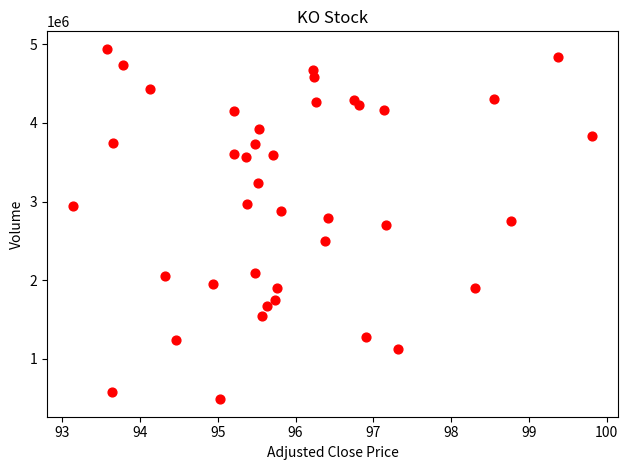

What is the range of Y values (max minus min)?

4457802